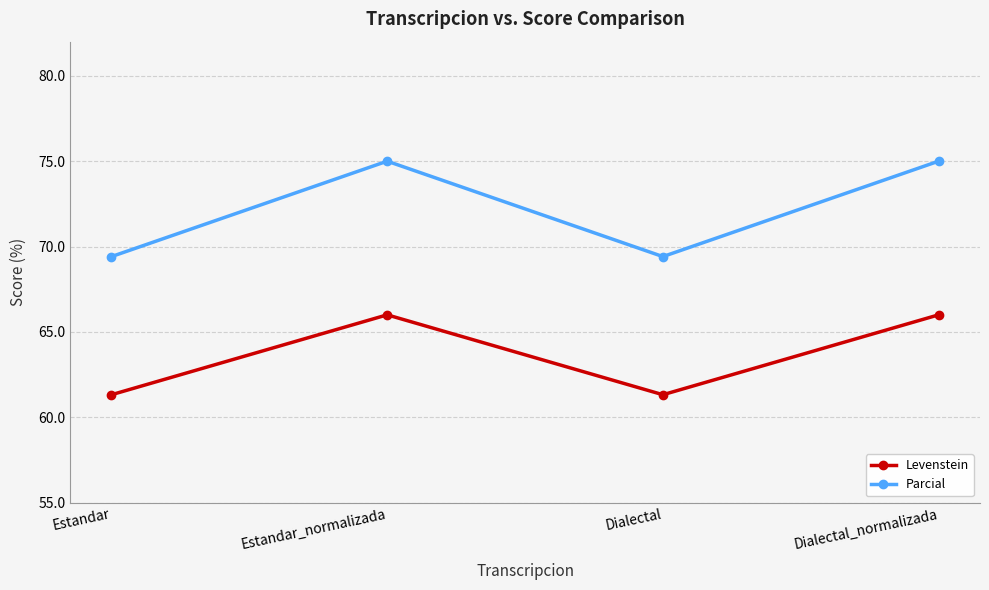

Rank the series by their average value, from lowest to highest.

Levenstein, Parcial